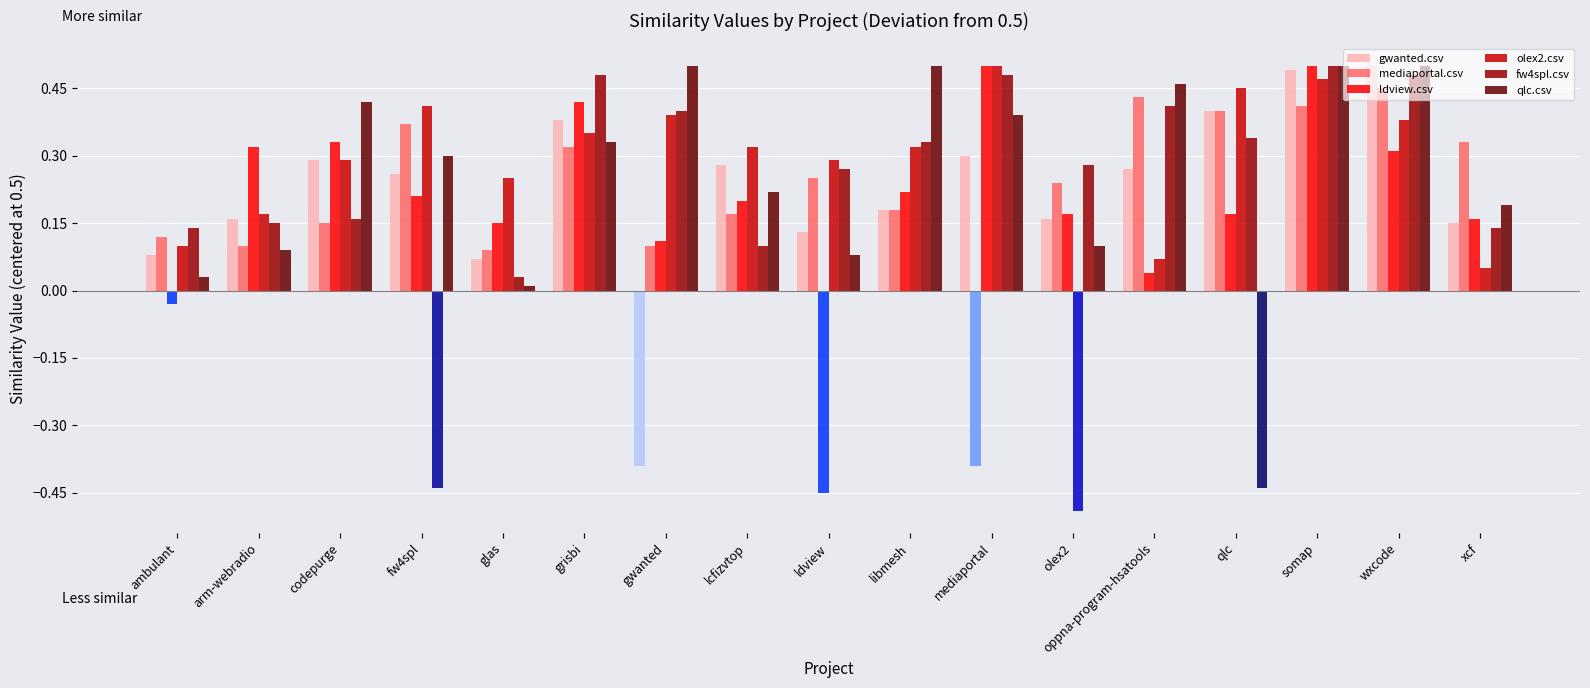

The ldview.csv series shows 0.5 at wxcode. True or false?

False